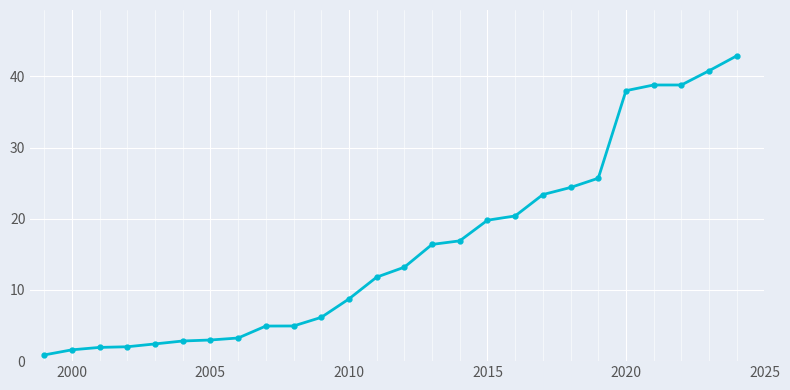

What is the value of the 2nd point from the left?

1.6